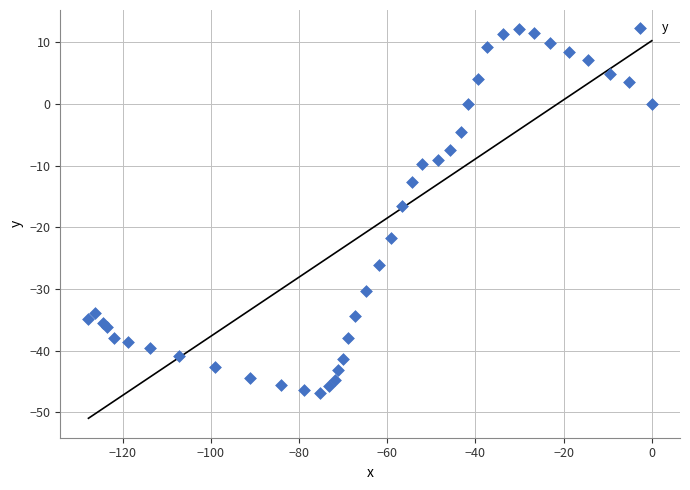

What is the range of X values (max minus min)?

127.8